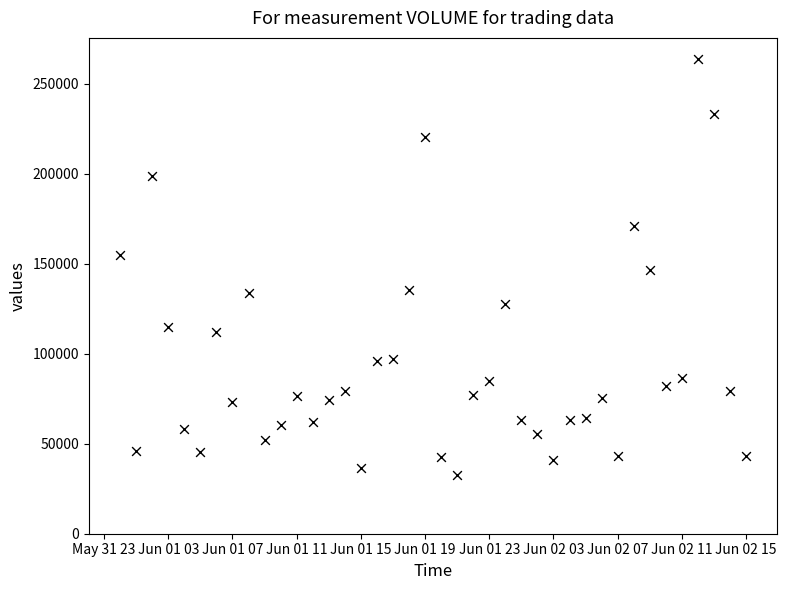

What is the range of X values (max minus min)?

1.6